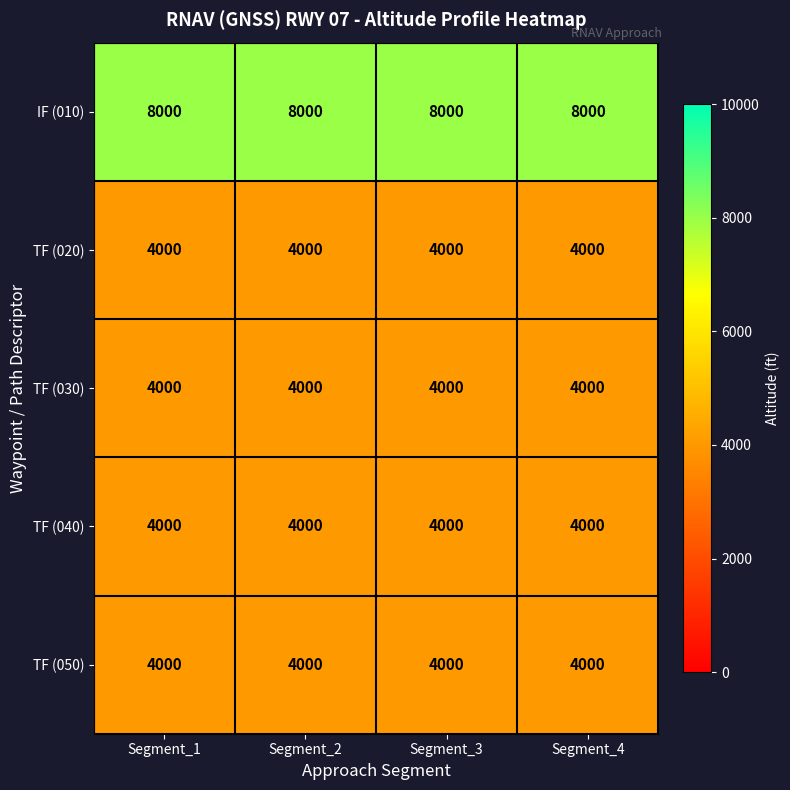

What is the maximum value for TF (020)?

4000